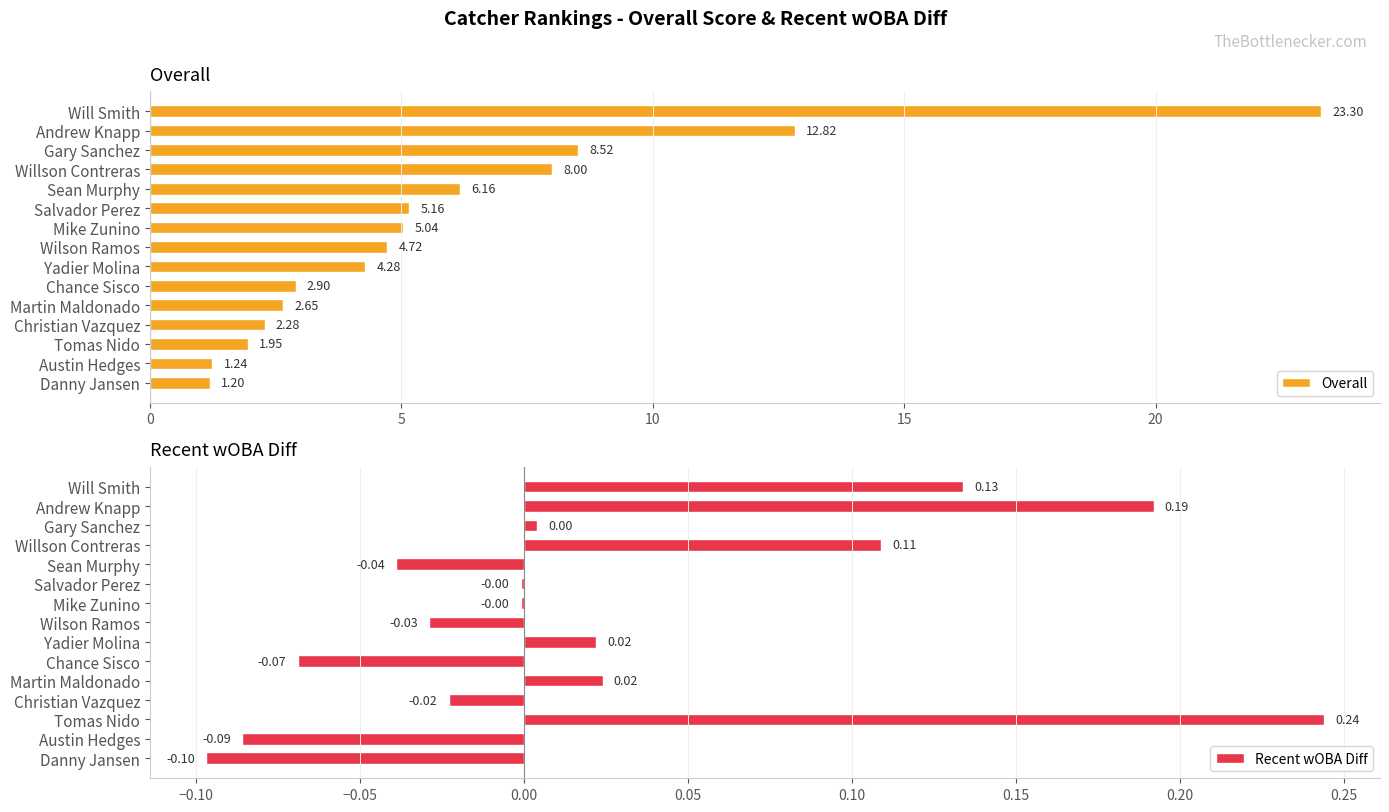

At which label does Recent wOBA Diff reach its peak?

Tomas Nido